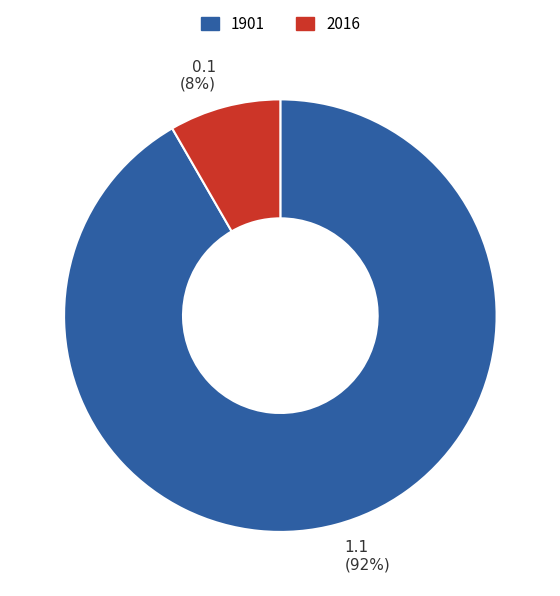

Is it true that 2016 is 8% of the pie?

True